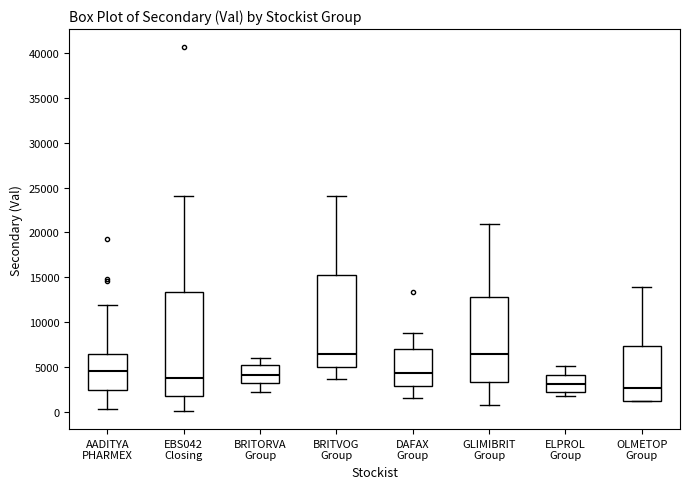

Reading left to right, read every box against the y-axis: the position of its median line, the range the box covers, and the ends of its whiskers. The values are not printed on the chart, so give them approximately, as read against the axis.

AADITYA PHARMEX: median 4500, box 2500 to 6500, whiskers 500 to 12000
EBS042 Closing: median 4000, box 1500 to 13500, whiskers 0 to 24000
BRITORVA Group: median 4000, box 3000 to 5500, whiskers 2500 to 6000
BRITVOG Group: median 6500, box 5000 to 15000, whiskers 3500 to 24000
DAFAX Group: median 4500, box 3000 to 7000, whiskers 1500 to 9000
GLIMIBRIT Group: median 6500, box 3500 to 13000, whiskers 500 to 21000
ELPROL Group: median 3000, box 2000 to 4000, whiskers 1500 to 5000
OLMETOP Group: median 2500, box 1500 to 7500, whiskers 1000 to 14000